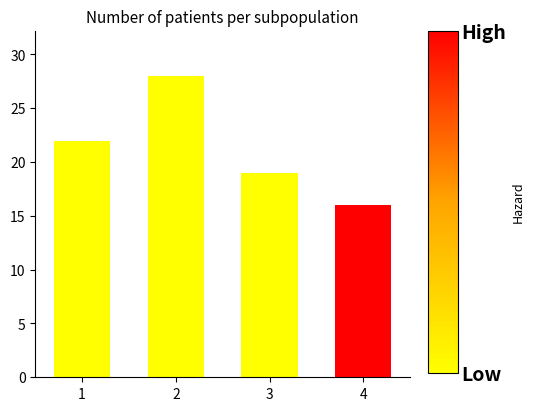

List the labels in order of value, largest first.

2, 1, 3, 4